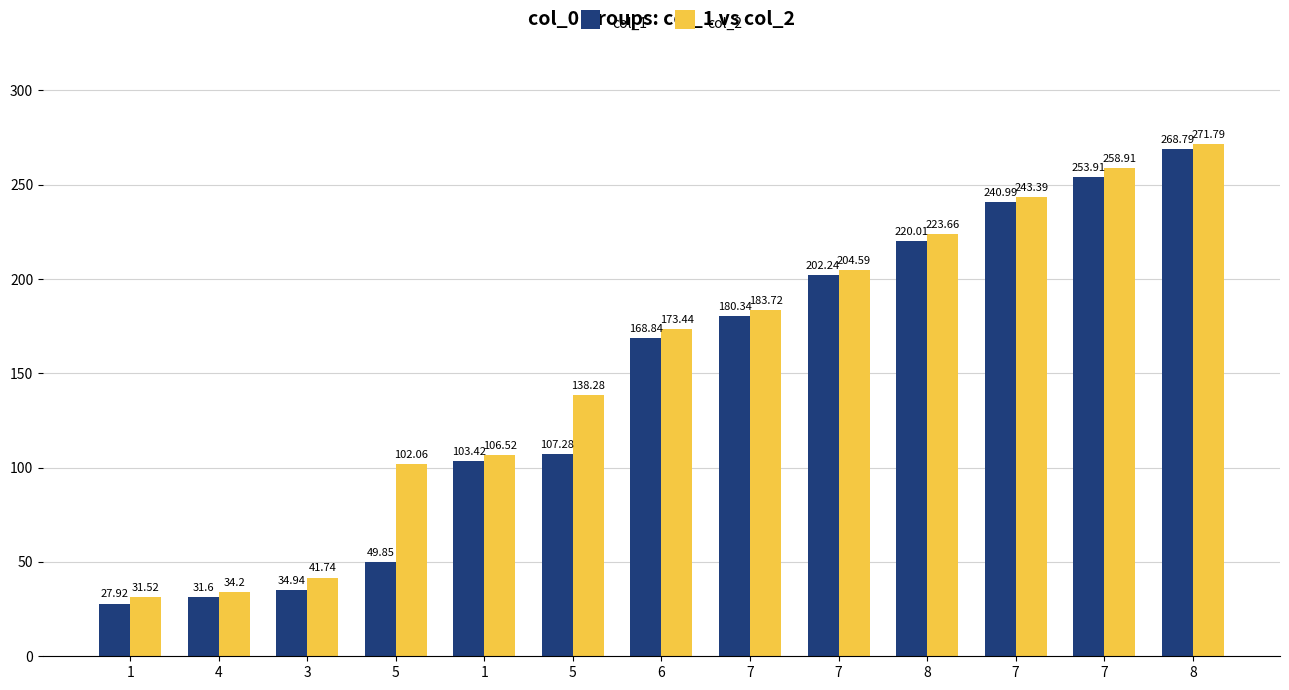

The col_1 series shows 58.6 at 7. True or false?

False